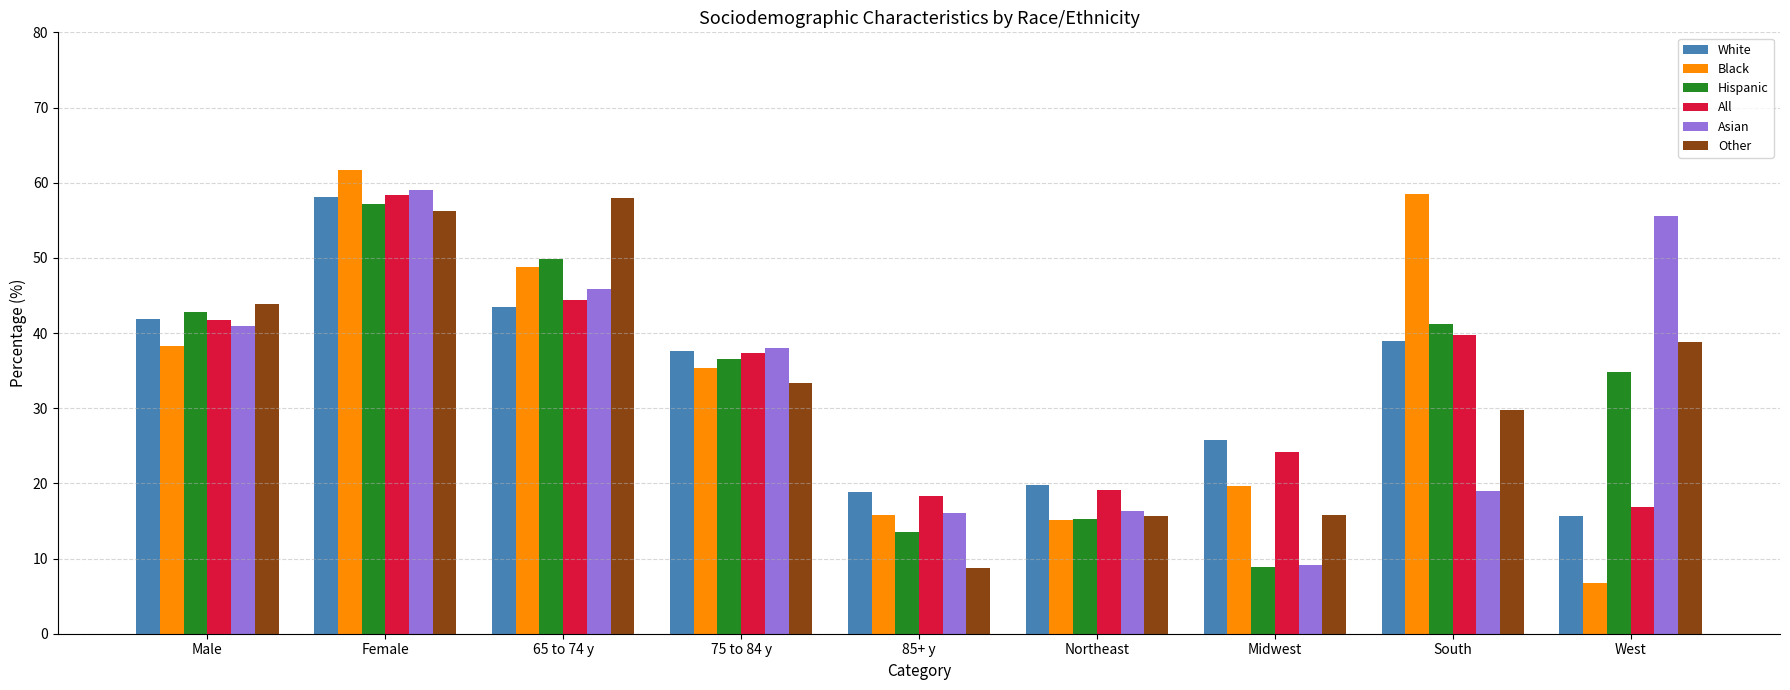

What is the maximum value for Black?

61.7